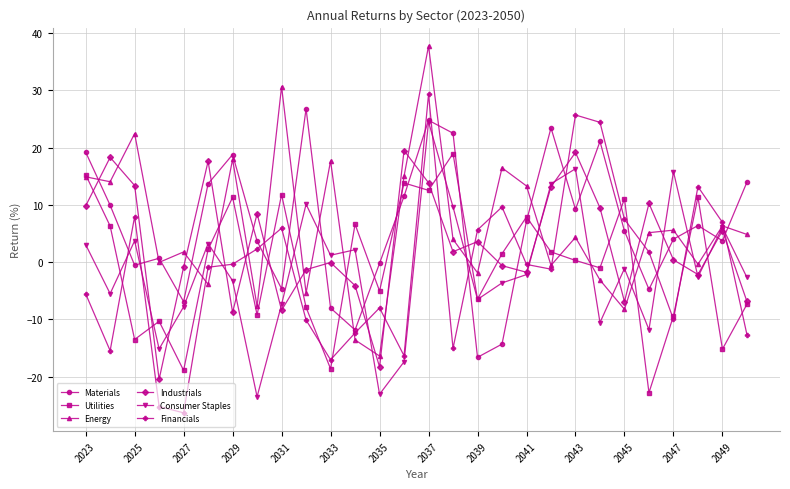

True or false: Consumer Staples and Industrials cross at least once.

True